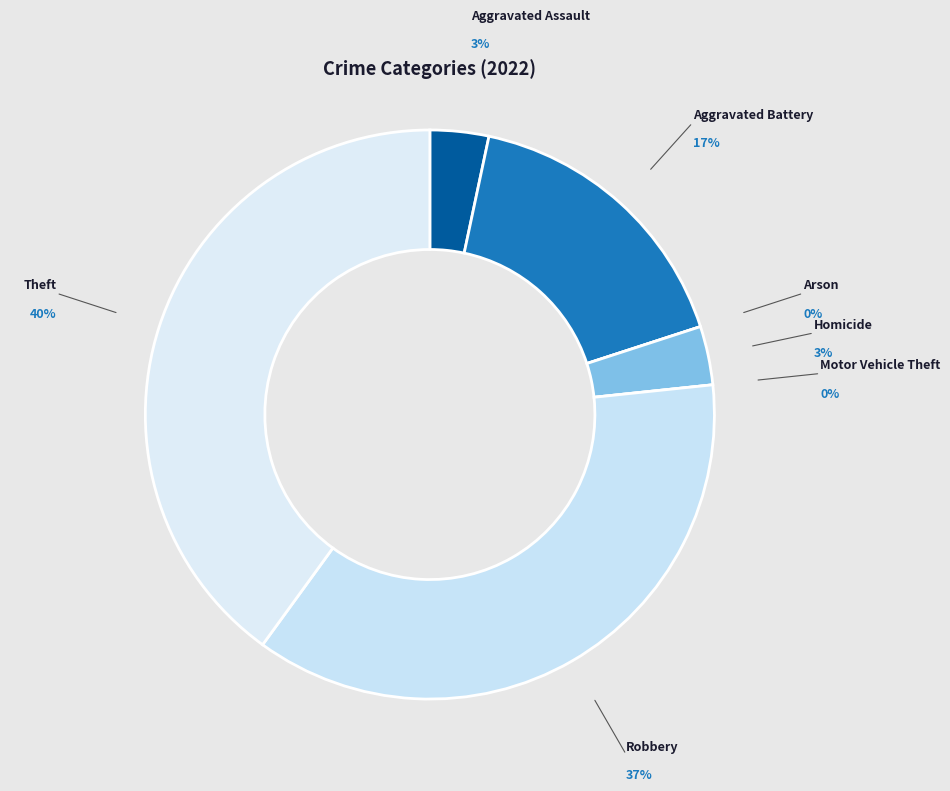

Rank the categories by value from highest to lowest.

Theft, Robbery, Aggravated Battery, Aggravated Assault, Homicide, Arson, Motor Vehicle Theft